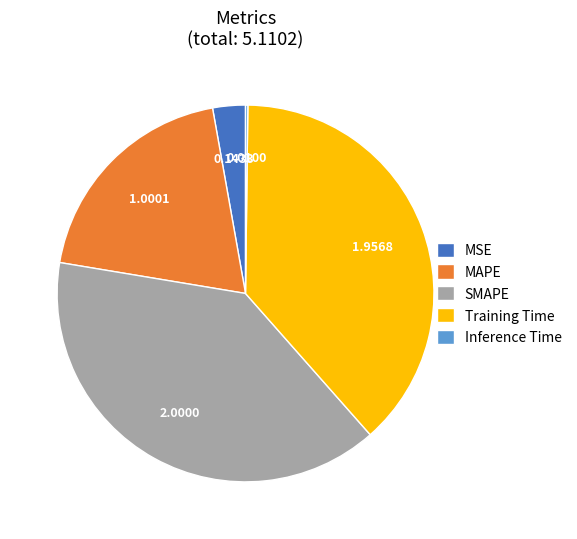

Is there any slice that represents more than half of the pie?

No